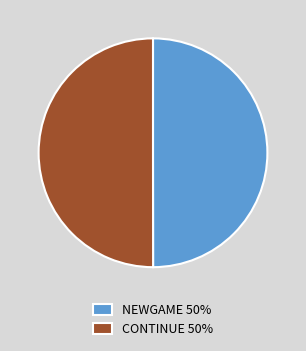

Do CONTINUE 50% and NEWGAME 50% together represent more than half of the pie?

Yes